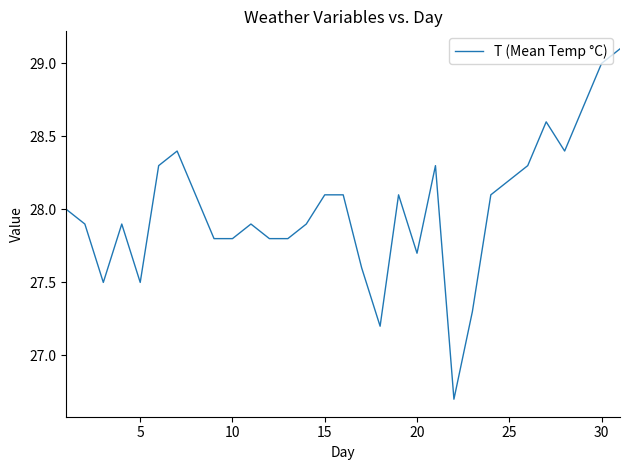

Reading left to right, transcribe all the data shown in this chart.

28.0	27.9	27.5	27.9	27.5	28.3	28.4	28.1	27.8	27.8	27.9	27.8	27.8	27.9	28.1	28.1	27.6	27.2	28.1	27.7	28.3	26.7	27.3	28.1	28.2	28.3	28.6	28.4	28.7	29.0	29.1